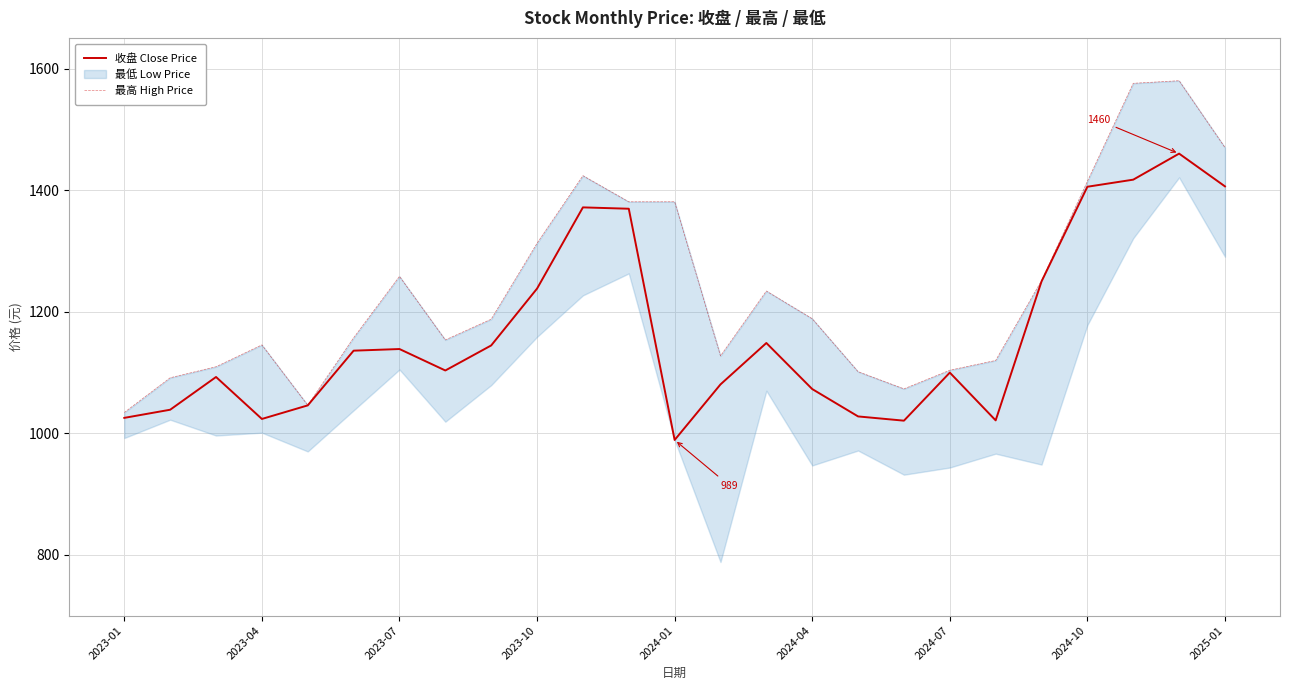

The value of 收盘 Close Price at 2023-10 is 1238.1. True or false?

True